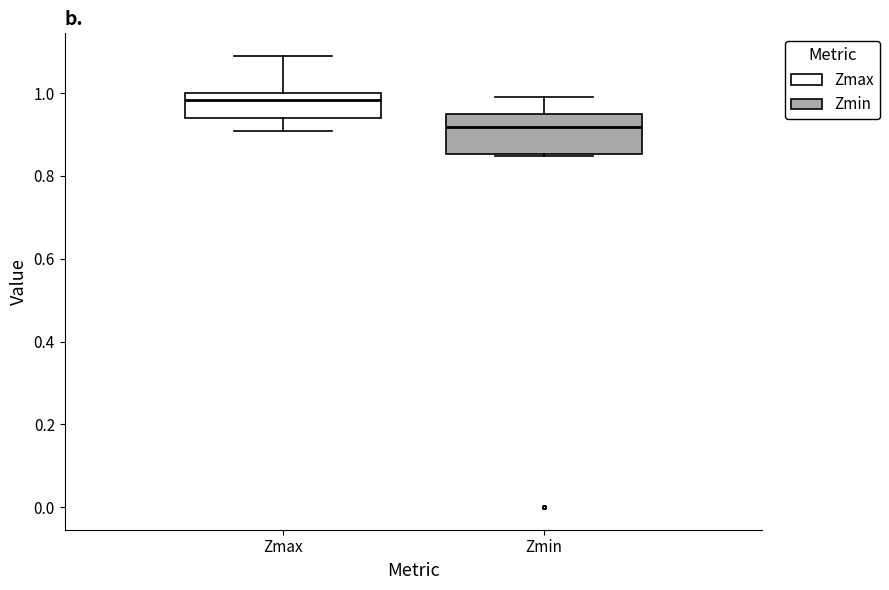

Which box's median line is the lowest?

Zmin